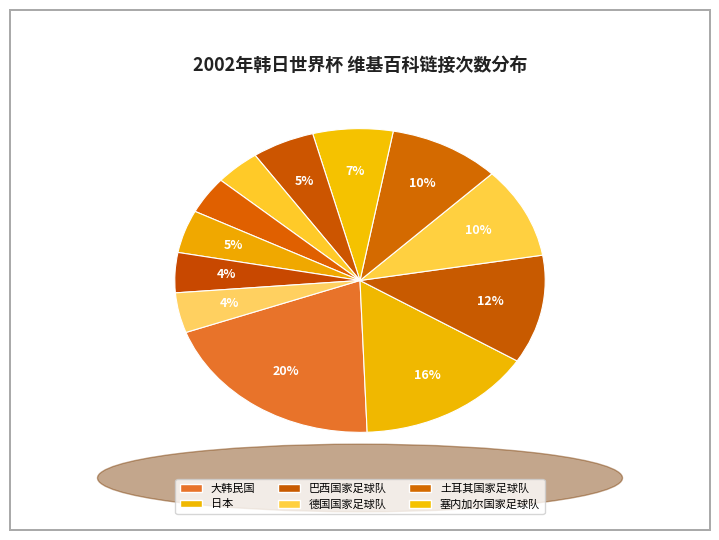

How many segments does this pie chart have?

12